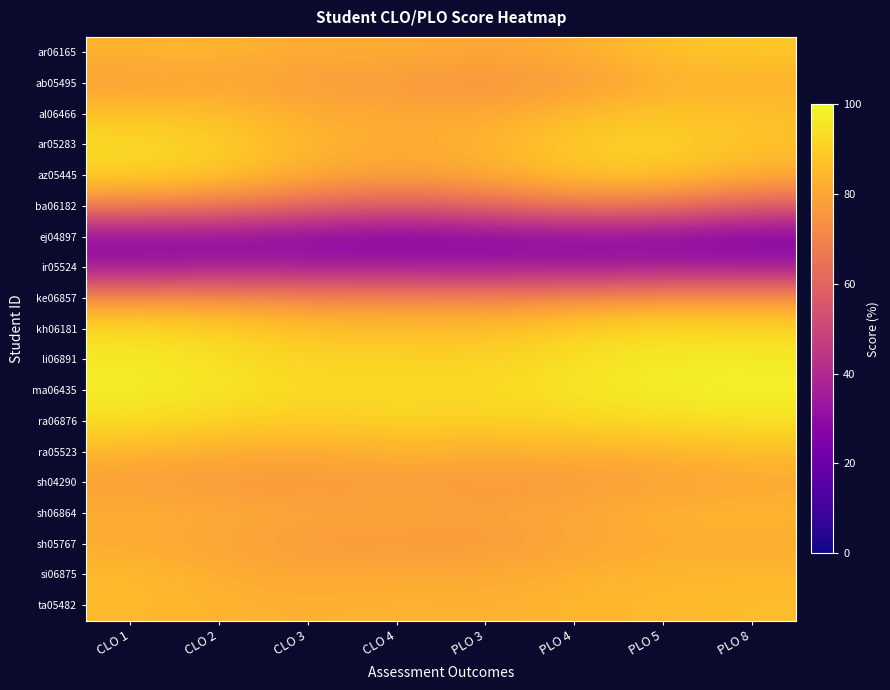

At how many categories does at least one series exceed 83?

8